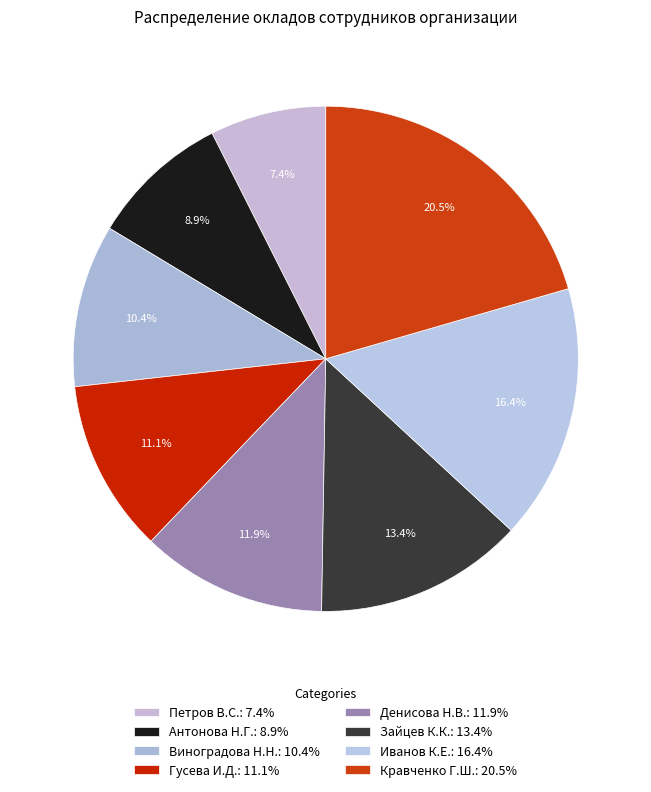

How many slices are in this pie chart?

8